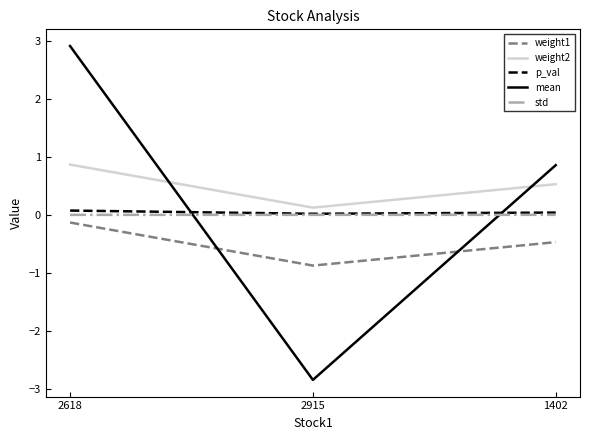

Is this an area chart (filled region under the line)?

No